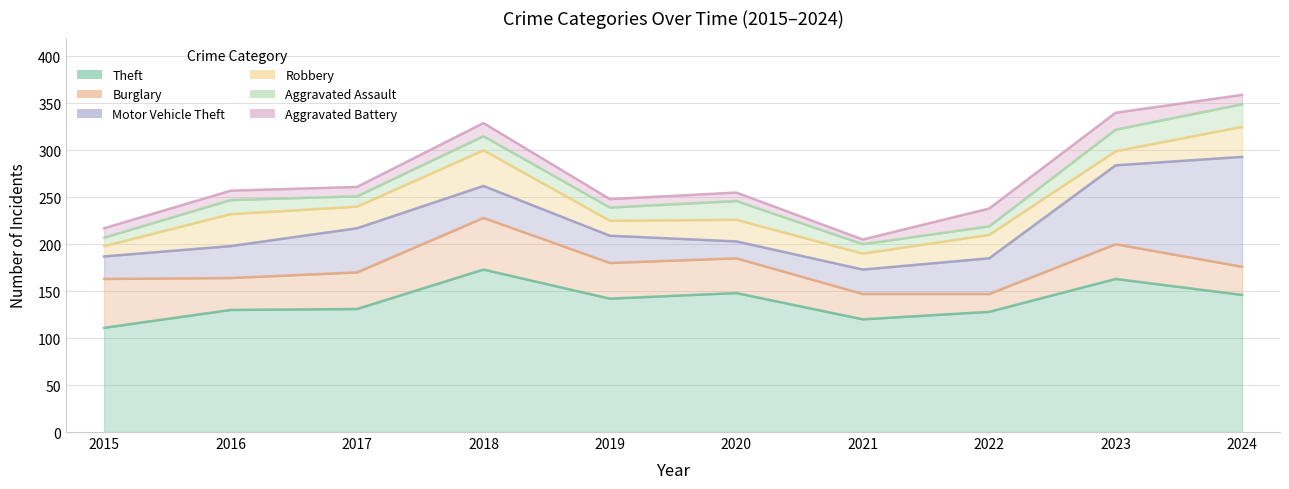

At how many categories does at least one series exceed 105?

10